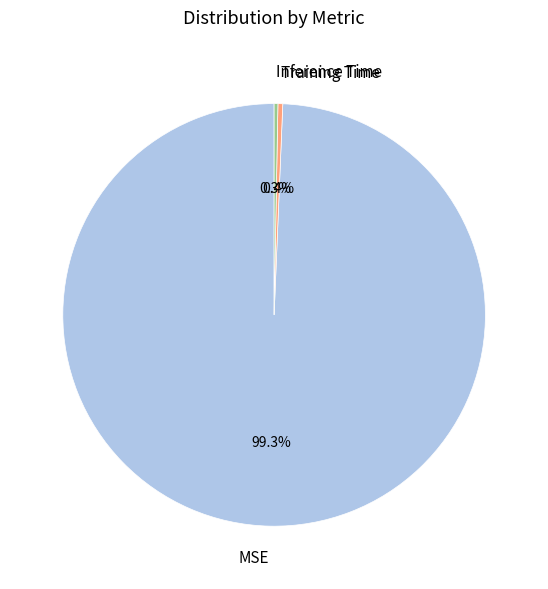

What is the total percentage of Training Time and Inference Time?

0.7%